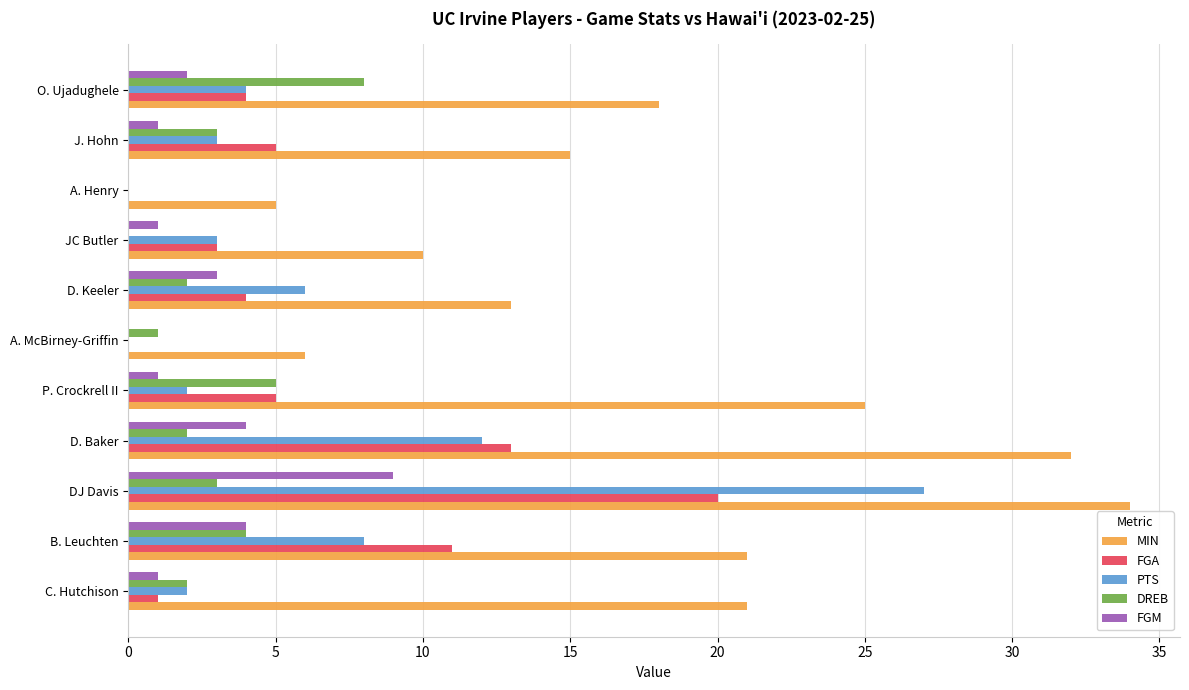

The value of MIN at D. Baker is 16. True or false?

False